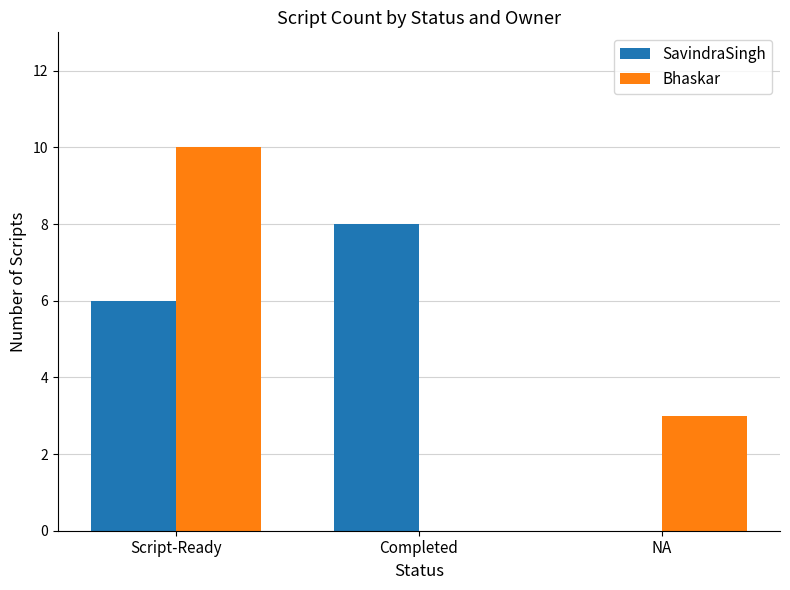

Which series has the widest spread of values?

Bhaskar